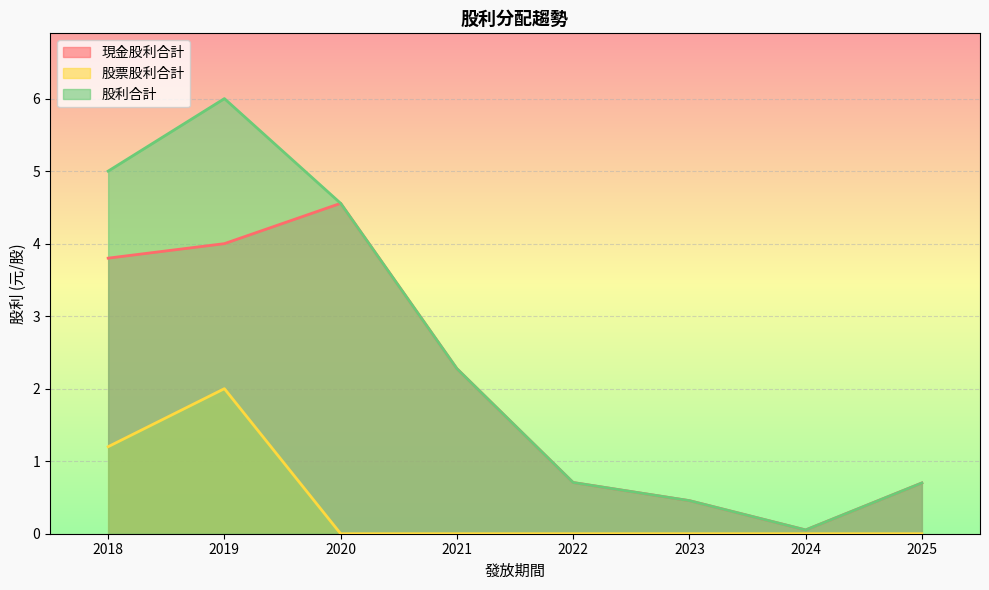

Which series changed the most between 2023 and 2020?

現金股利合計